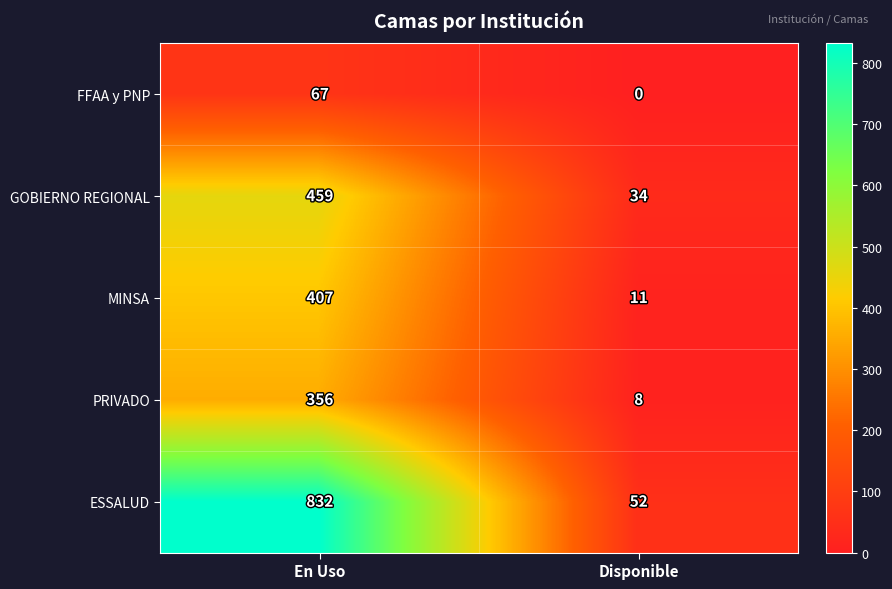

Where is GOBIERNO REGIONAL nearest to the value 246?

Disponible